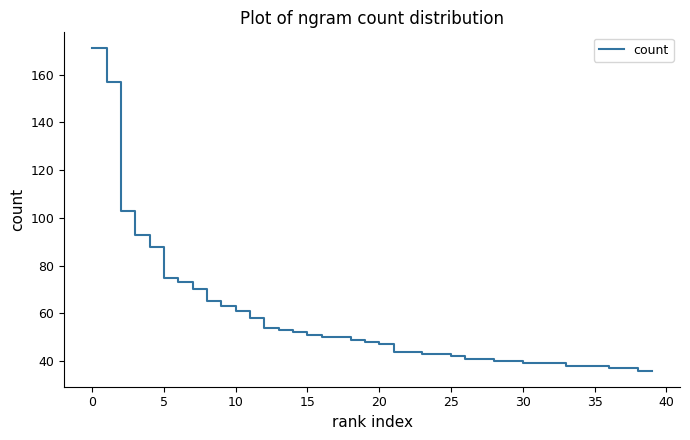

Reading left to right, transcribe all the data shown in this chart.

171	157	103	93	88	75	73	70	65	63	61	58	54	53	52	51	50	50	49	48	47	44	44	43	43	42	41	41	40	40	39	39	39	38	38	38	37	37	36	36